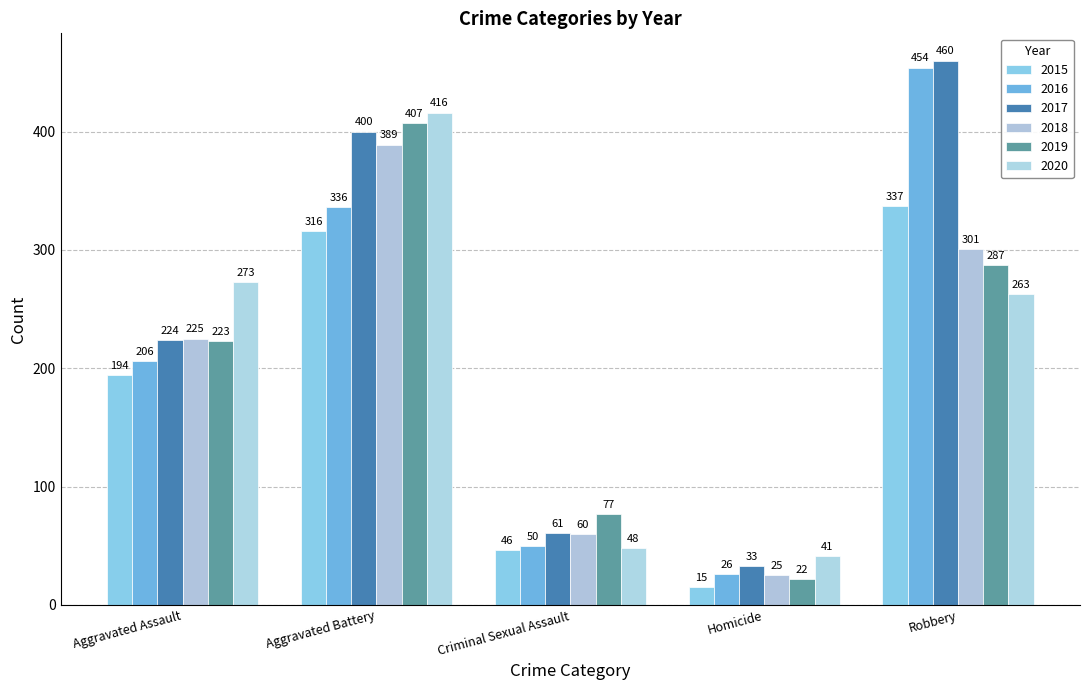

At how many categories does at least one series exceed 213?

3